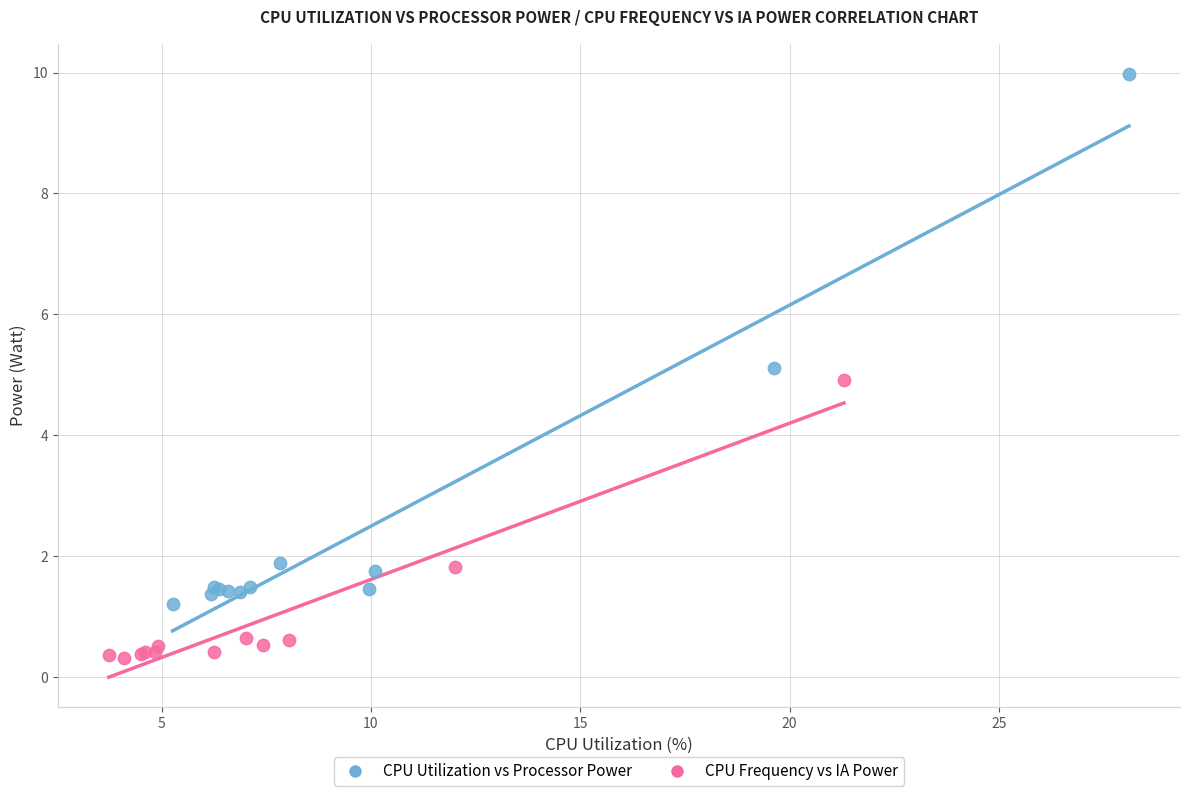

Which series reaches the minimum Y coordinate?

CPU Frequency vs IA Power